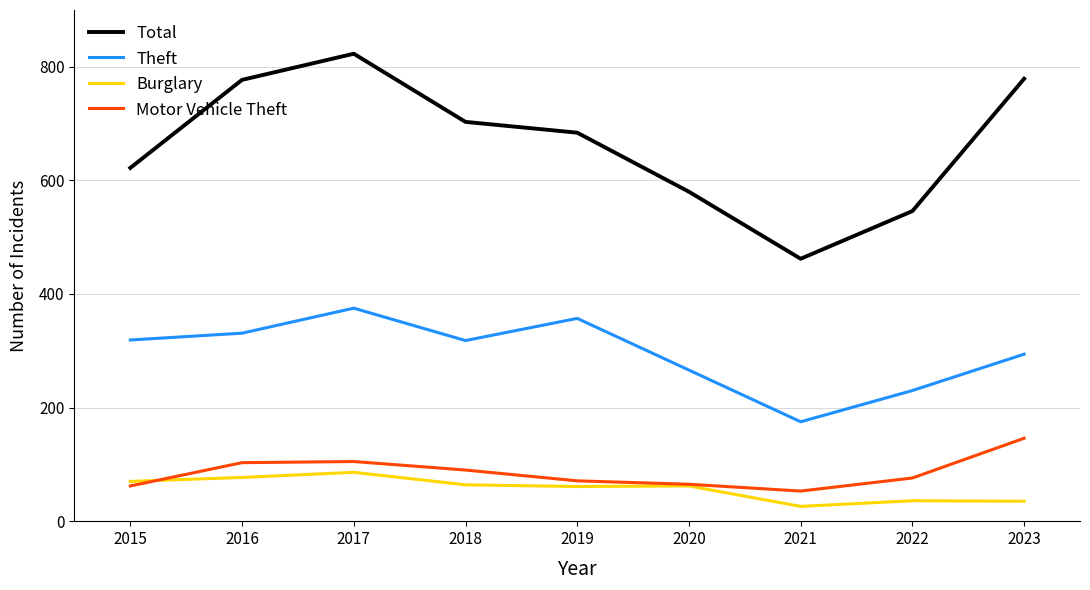

True or false: Theft and Total intersect in this chart.

False